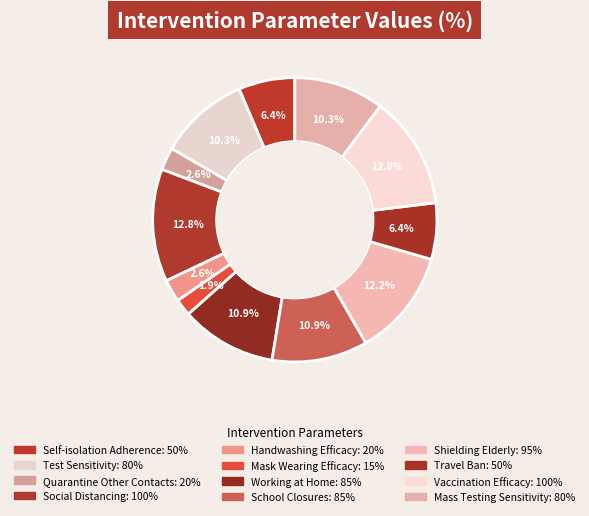

Which slice is the largest?

Social Distancing